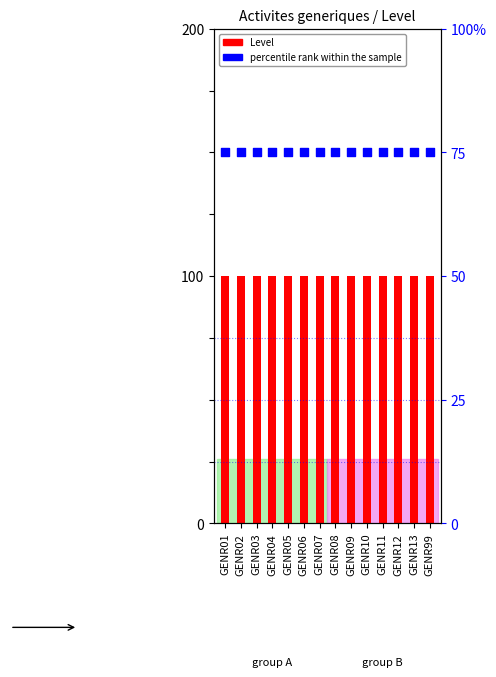

Which series contains the highest Y value?

percentile rank within the sample